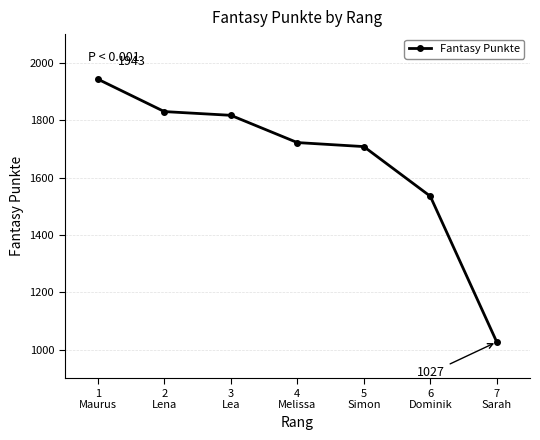

Where is the data nearest to the value 1485?

6
Dominik